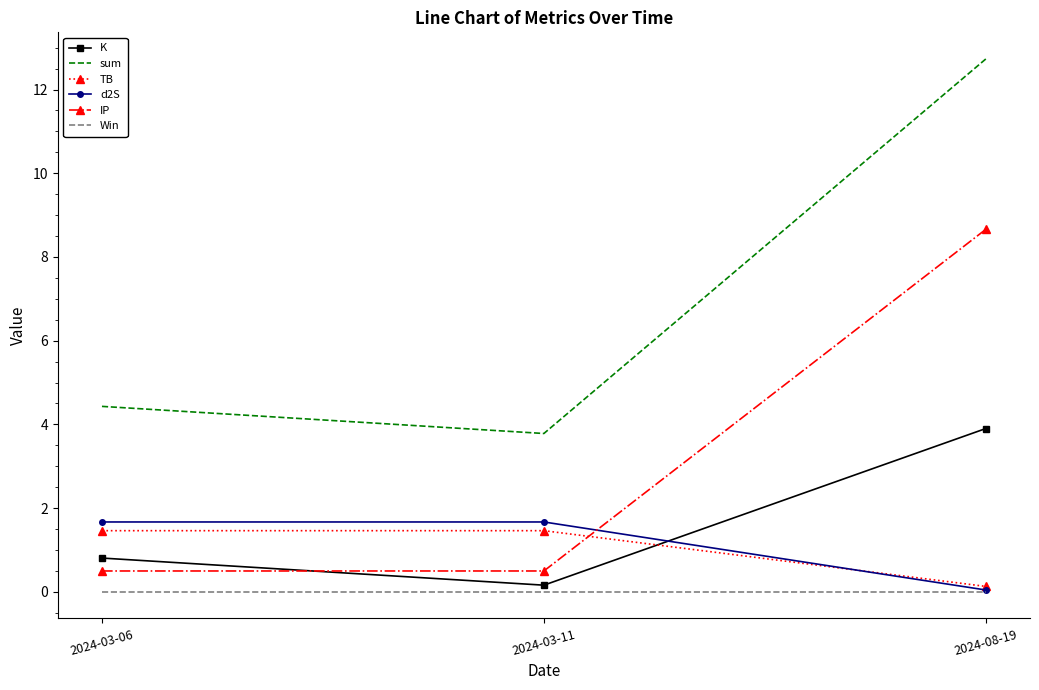

Which series has the largest range (max minus min)?

sum